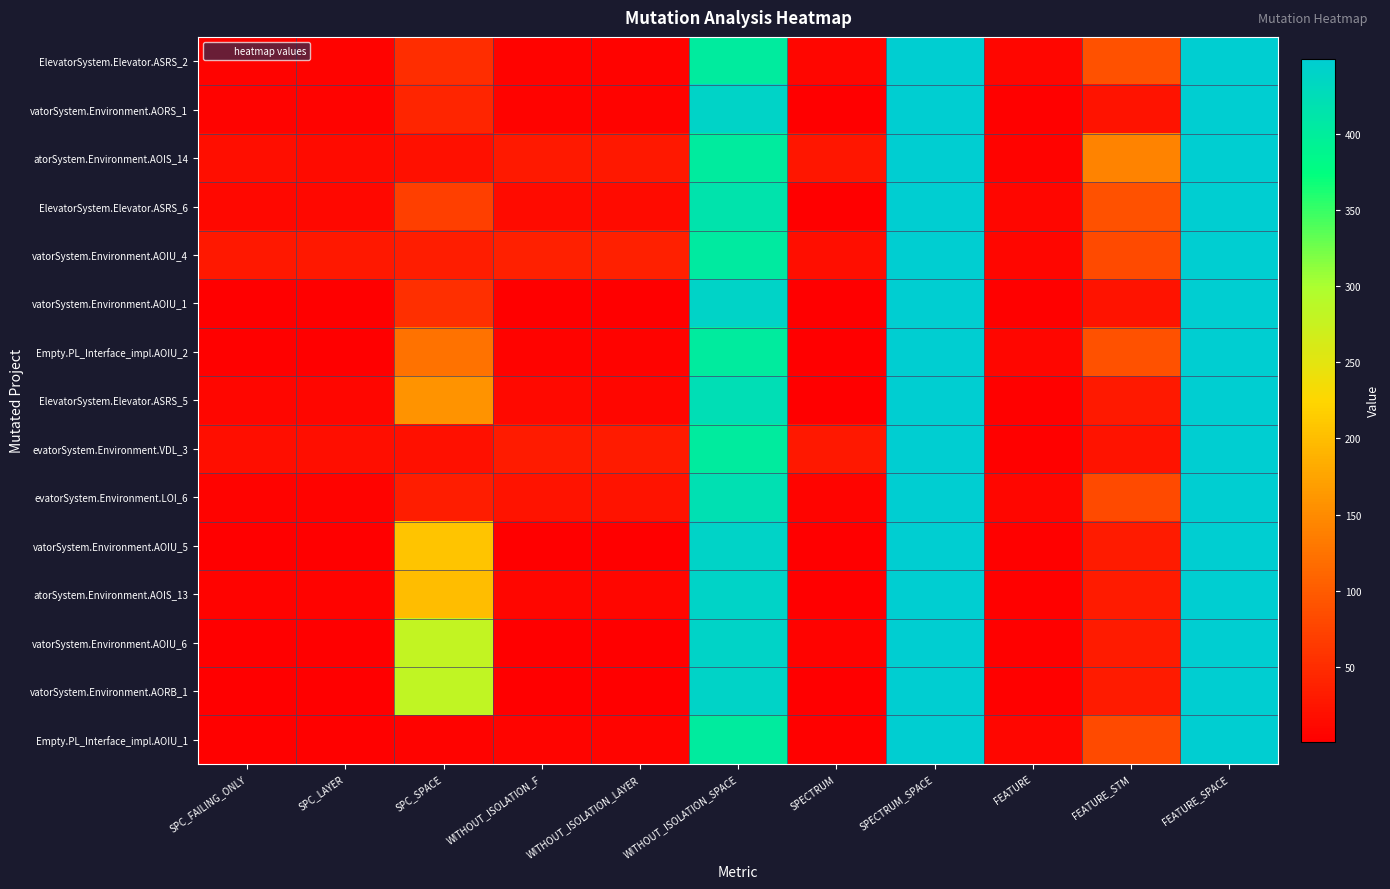

What is the minimum value shown in the chart?

1